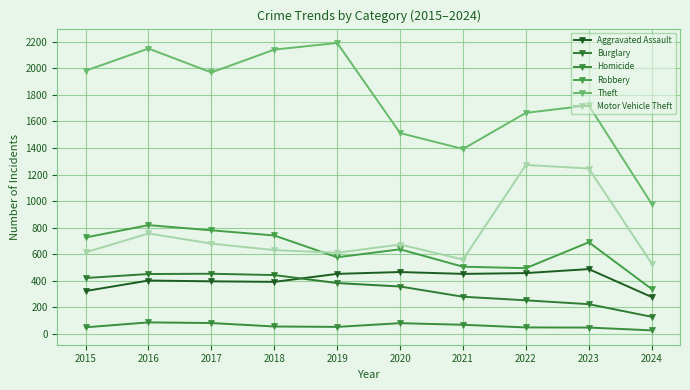

True or false: Aggravated Assault and Robbery intersect in this chart.

False